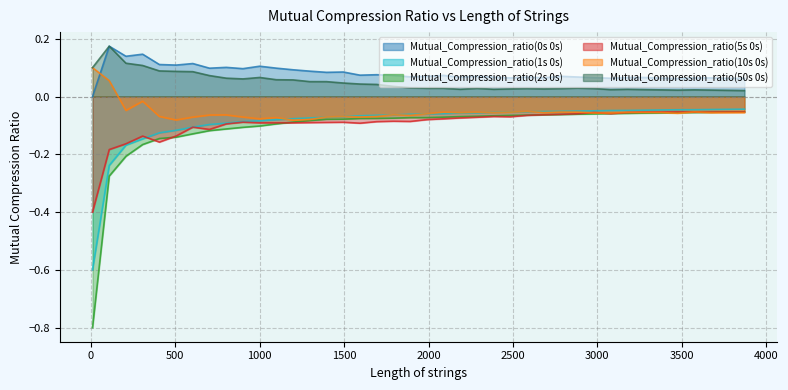

Rank the series by their maximum value, from highest to lowest.

Mutual_Compression_ratio(0s 0s), Mutual_Compression_ratio(50s 0s), Mutual_Compression_ratio(10s 0s), Mutual_Compression_ratio(1s 0s), Mutual_Compression_ratio(2s 0s), Mutual_Compression_ratio(5s 0s)